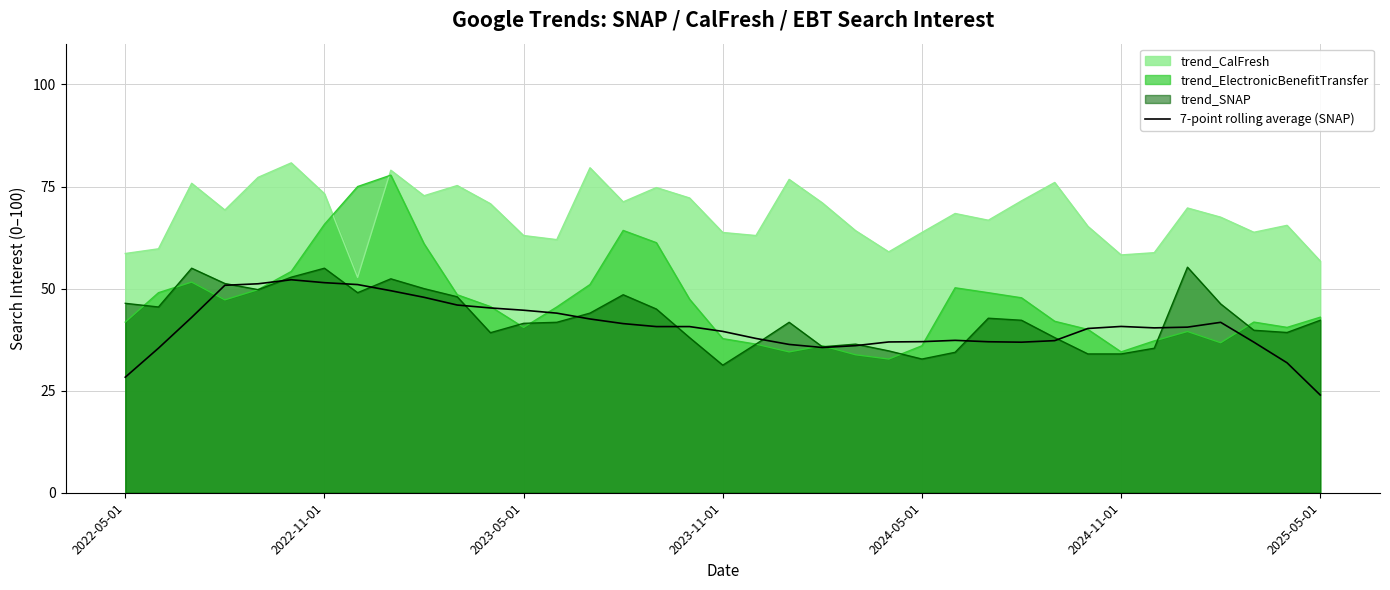

What is the approximate value of trend_CalFresh at 2023-05-01?

63.0